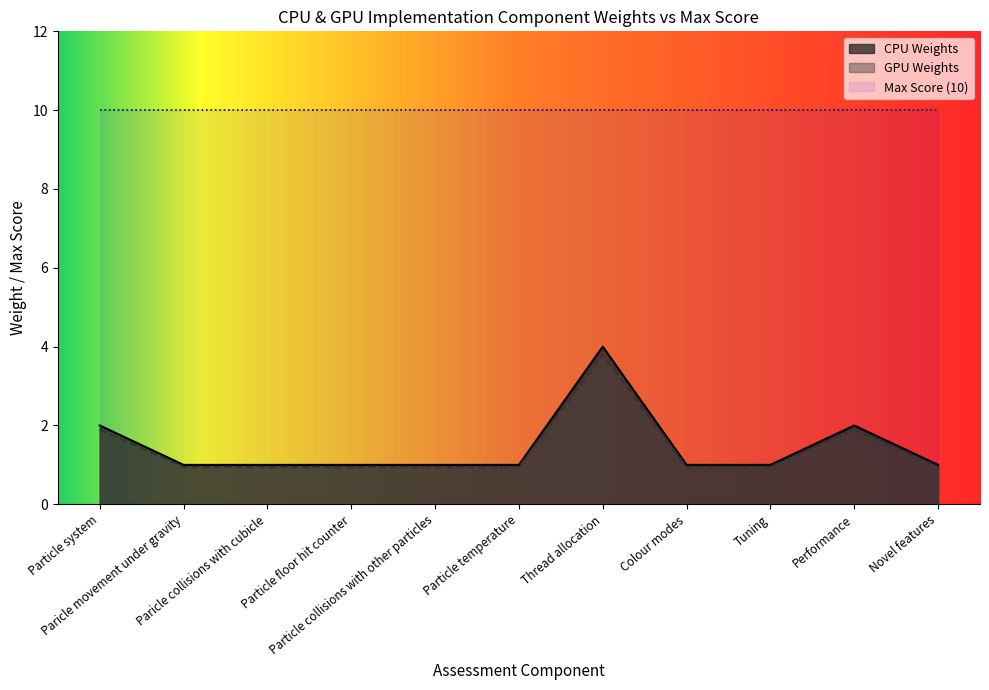

Is the value of Weighting at GPU Implementation greater than the value of Max Score at CPU Implementation?

No